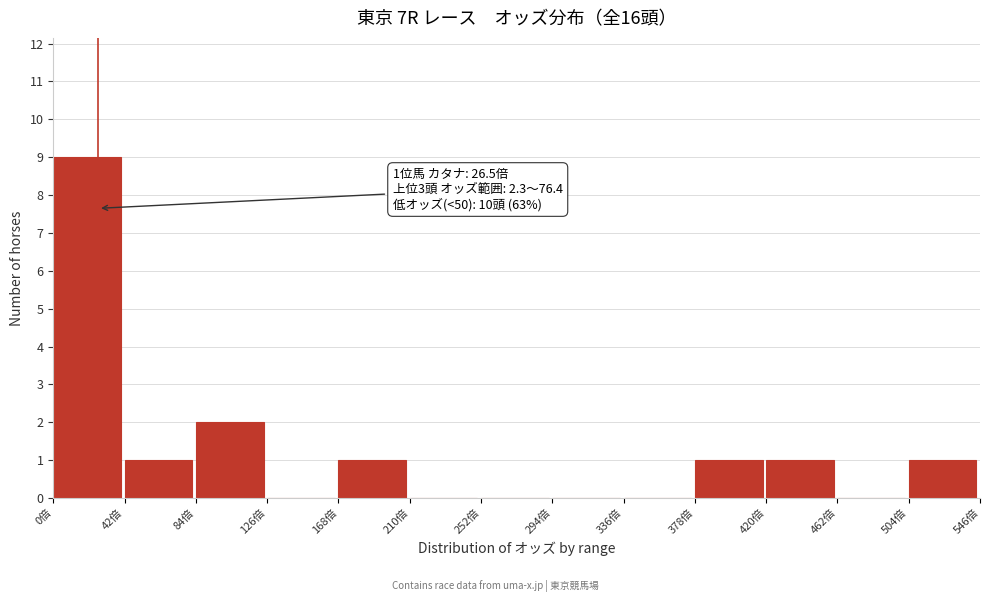

Over which range of the x-axis is the bar tallest?

0 to 42